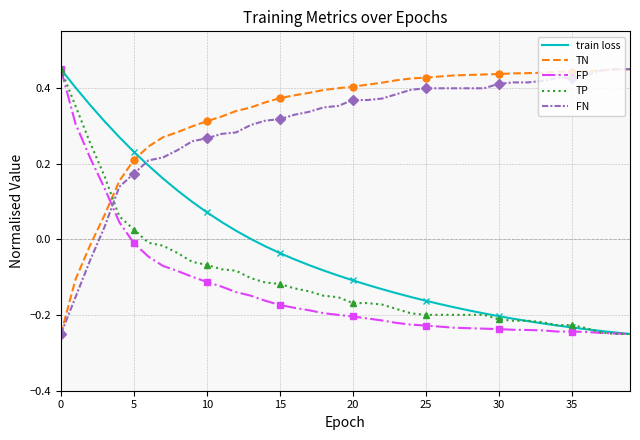

At 31, list the series in order from smallest to largest.

FP, TP, train loss, FN, TN